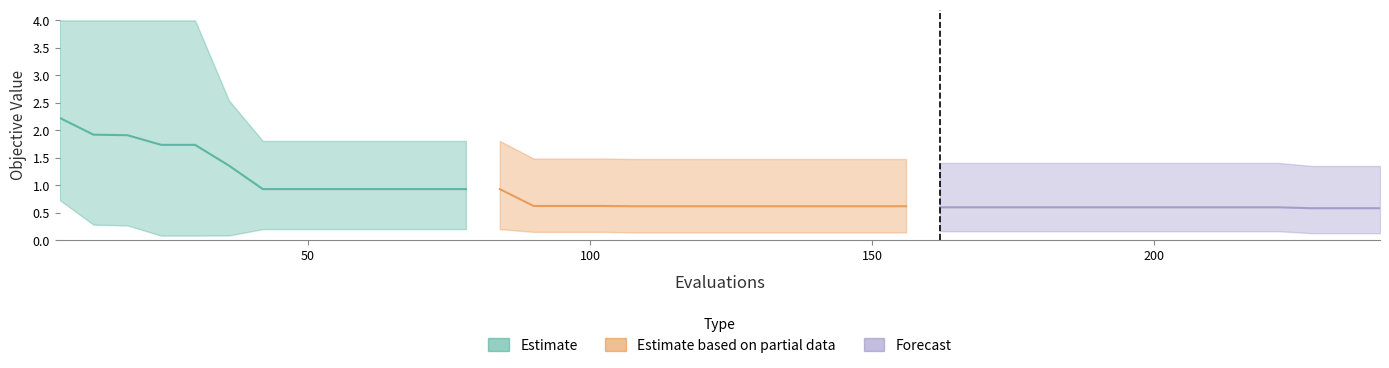

Reading left to right, list all the values displayed in this chart.

mean: 0=2.2	1=1.9	2=1.9	3=1.7	4=1.7	5=1.4	6=0.9	7=0.9	8=0.9	9=0.9	10=0.9	11=0.9	12=0.9	13=0.9	14=0.6	15=0.6	16=0.6	17=0.6	18=0.6	19=0.6	20=0.6	21=0.6	22=0.6	23=0.6	24=0.6	25=0.6	26=0.6	27=0.6	28=0.6	29=0.6	30=0.6	31=0.6	32=0.6	33=0.6	34=0.6	35=0.6	36=0.6	37=0.6	38=0.6	39=0.6
best: 0=0.7	1=0.3	2=0.3	3=0.1	4=0.1	5=0.1	6=0.2	7=0.2	8=0.2	9=0.2	10=0.2	11=0.2	12=0.2	13=0.2	14=0.2	15=0.2	16=0.2	17=0.1	18=0.1	19=0.1	20=0.1	21=0.1	22=0.1	23=0.1	24=0.1	25=0.1	26=0.2	27=0.2	28=0.2	29=0.2	30=0.2	31=0.2	32=0.2	33=0.2	34=0.2	35=0.2	36=0.2	37=0.1	38=0.1	39=0.1
worst: 0=4.0	1=4.0	2=4.0	3=4.0	4=4.0	5=2.5	6=1.8	7=1.8	8=1.8	9=1.8	10=1.8	11=1.8	12=1.8	13=1.8	14=1.5	15=1.5	16=1.5	17=1.5	18=1.5	19=1.5	20=1.5	21=1.5	22=1.5	23=1.5	24=1.5	25=1.5	26=1.4	27=1.4	28=1.4	29=1.4	30=1.4	31=1.4	32=1.4	33=1.4	34=1.4	35=1.4	36=1.4	37=1.4	38=1.4	39=1.4